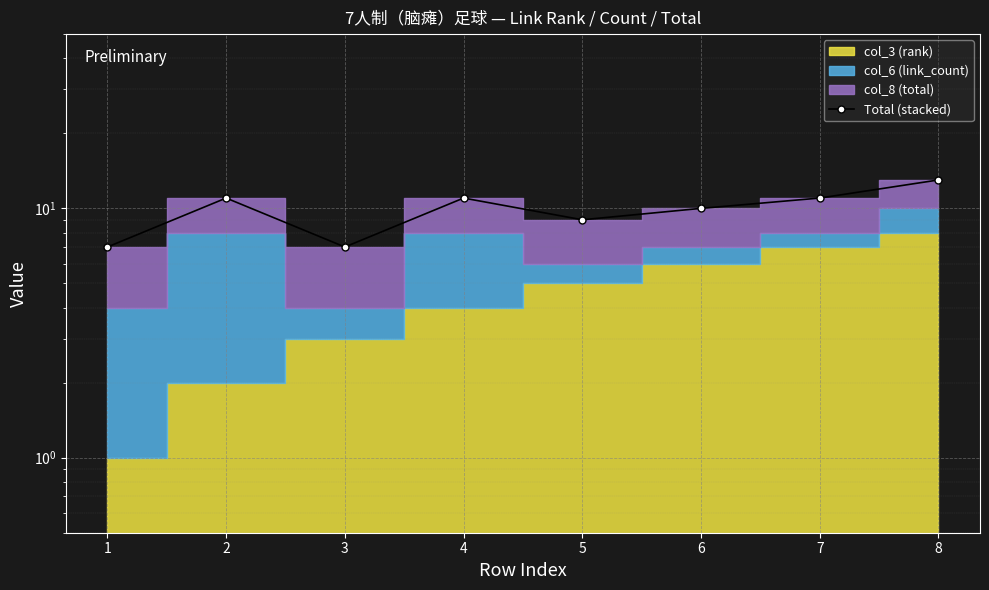

What is the sum of the values at 3 and 2?

18